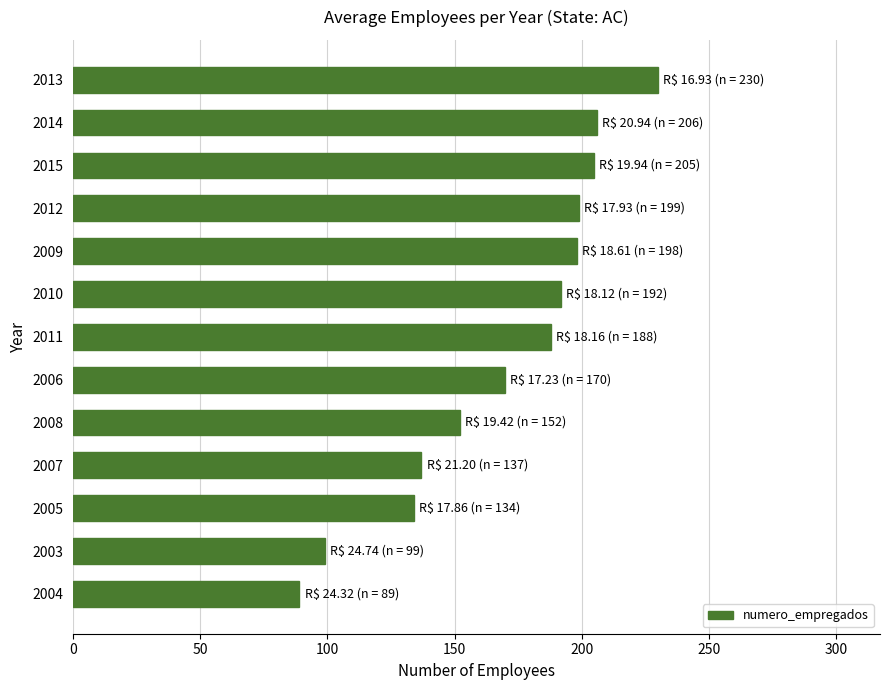

Does the chart contain any negative values?

No